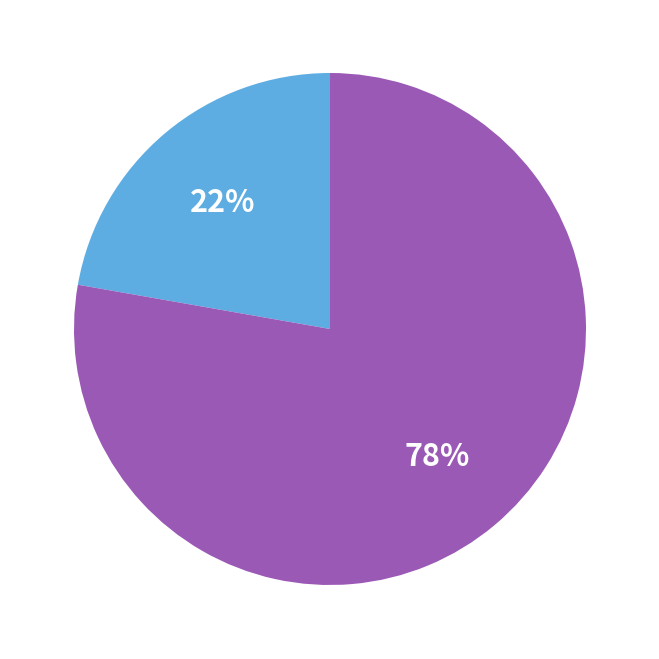

Is there any slice that represents more than half of the pie?

Yes